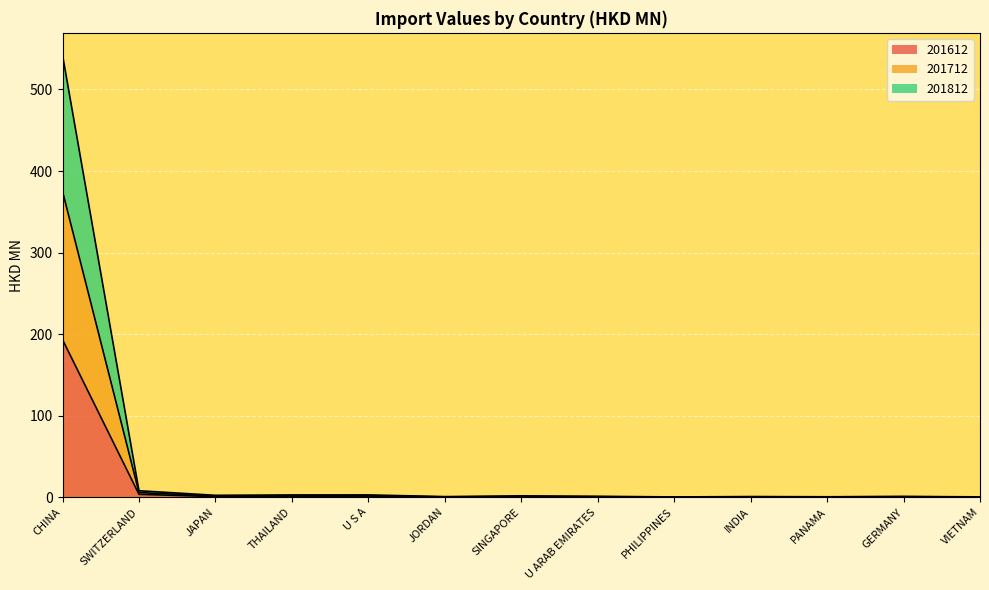

At which category is the sum across all series the highest?

CHINA